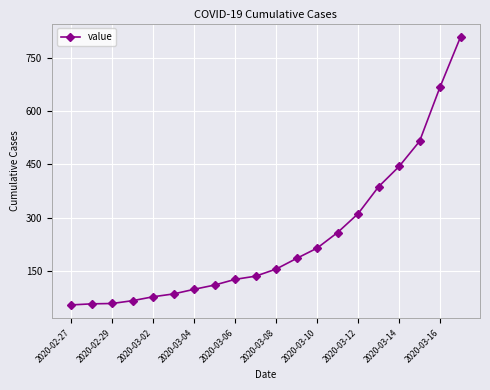

What is the greatest value displayed?

809